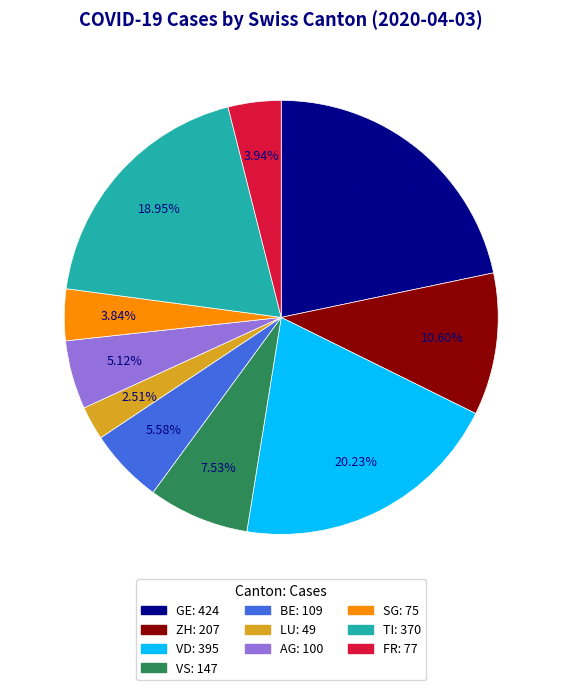

The FR slice represents 4% of the pie. True or false?

True